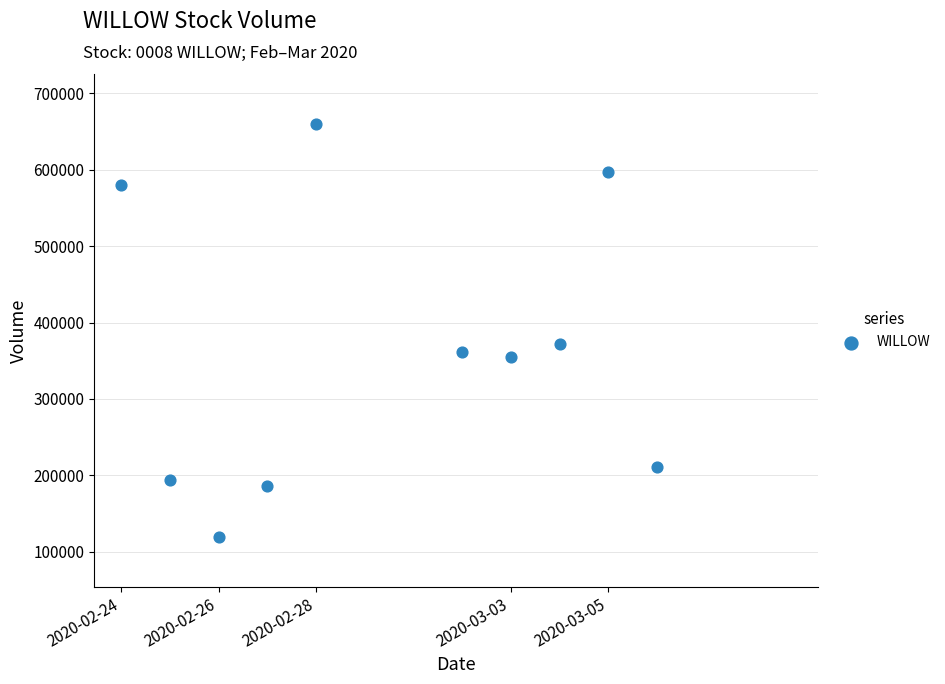

What Y value in the scatter plot is closest to 389800?

371700